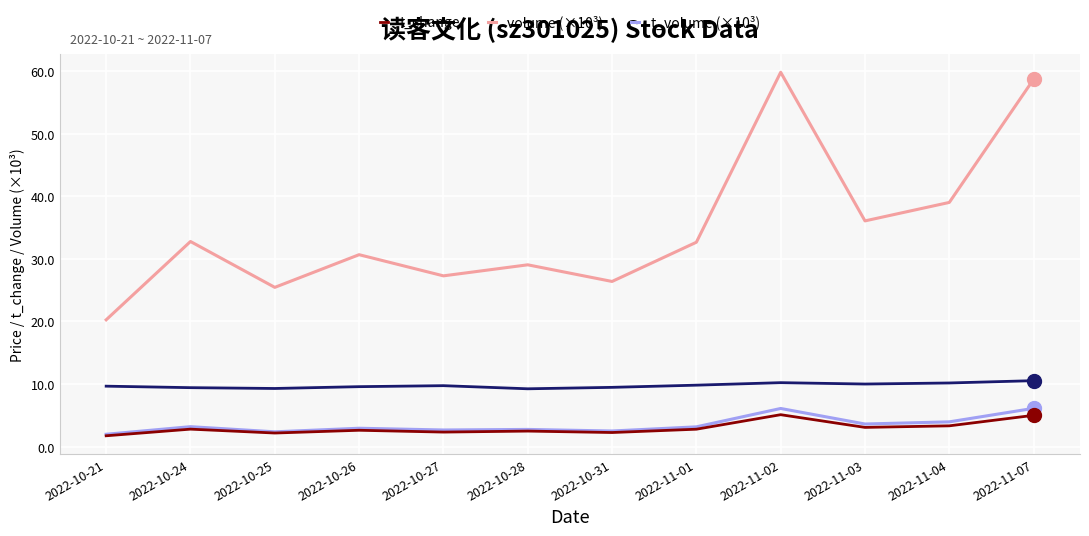

What is the total value across all series at 2022-10-27?

42.0